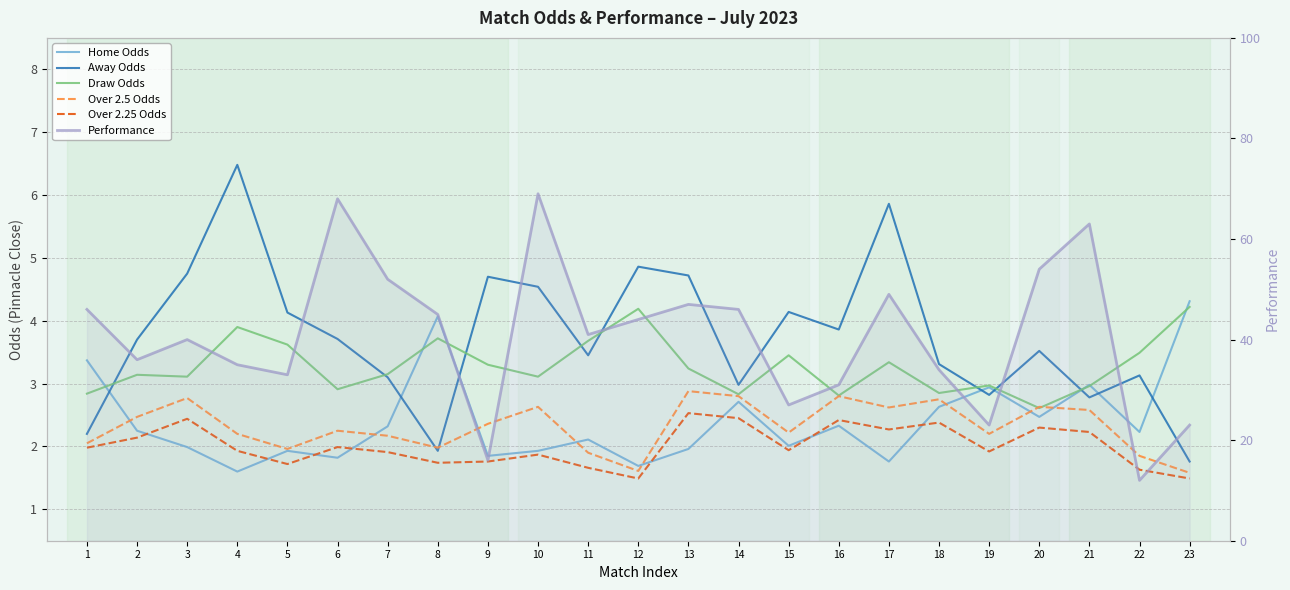

Between 19 and 16, which is larger?

19